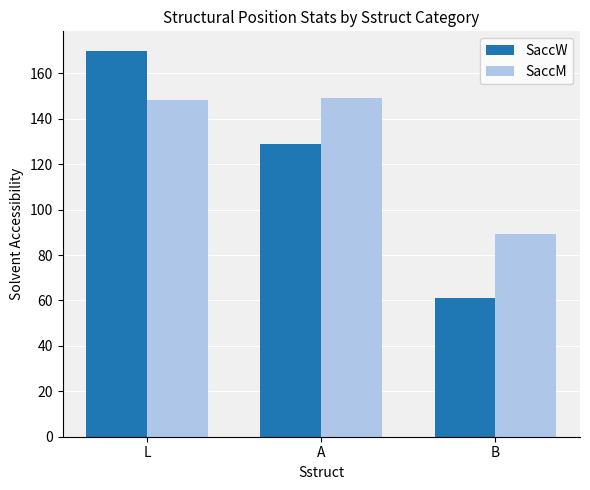

Which series has the largest total across all categories?

SaccM